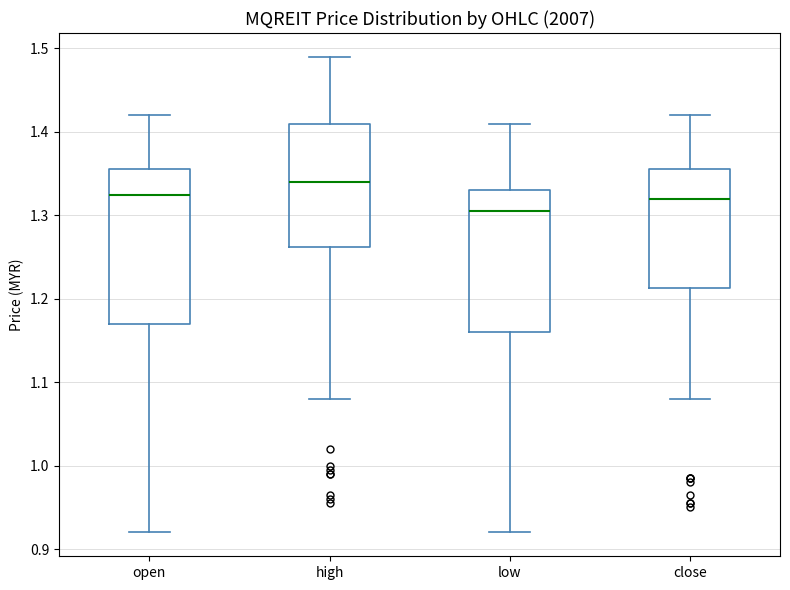

Where does the median line of the box for close sit on the y-axis? The values are not printed on the chart, so give them approximately, as read against the axis.

1.32